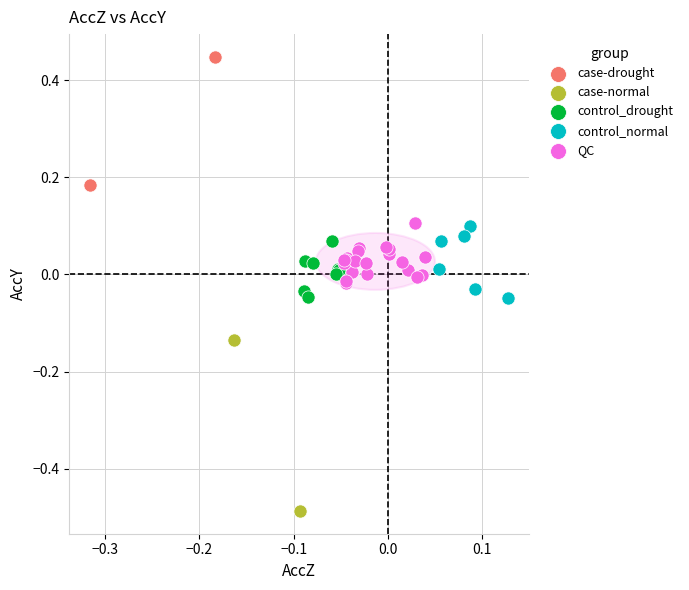

Which series contains the highest Y value?

case-drought